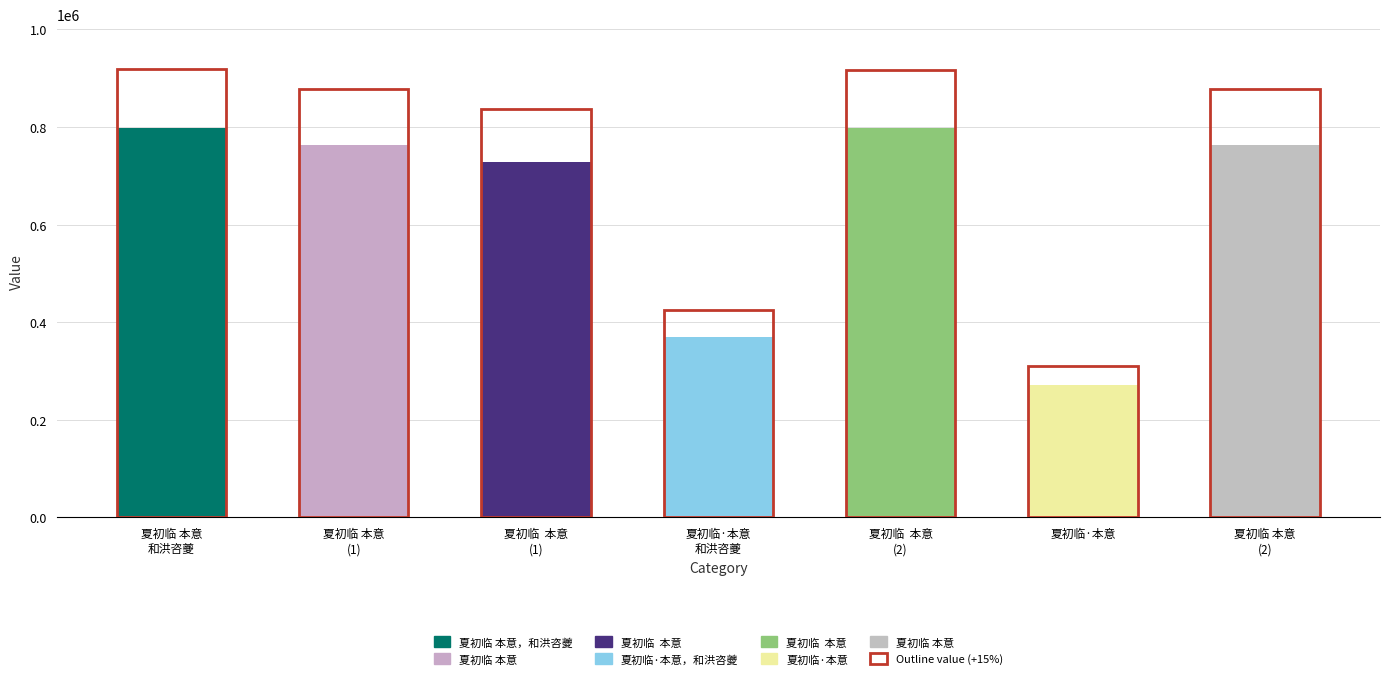

What is the label of the 2nd bar from the left?

夏初临 本意